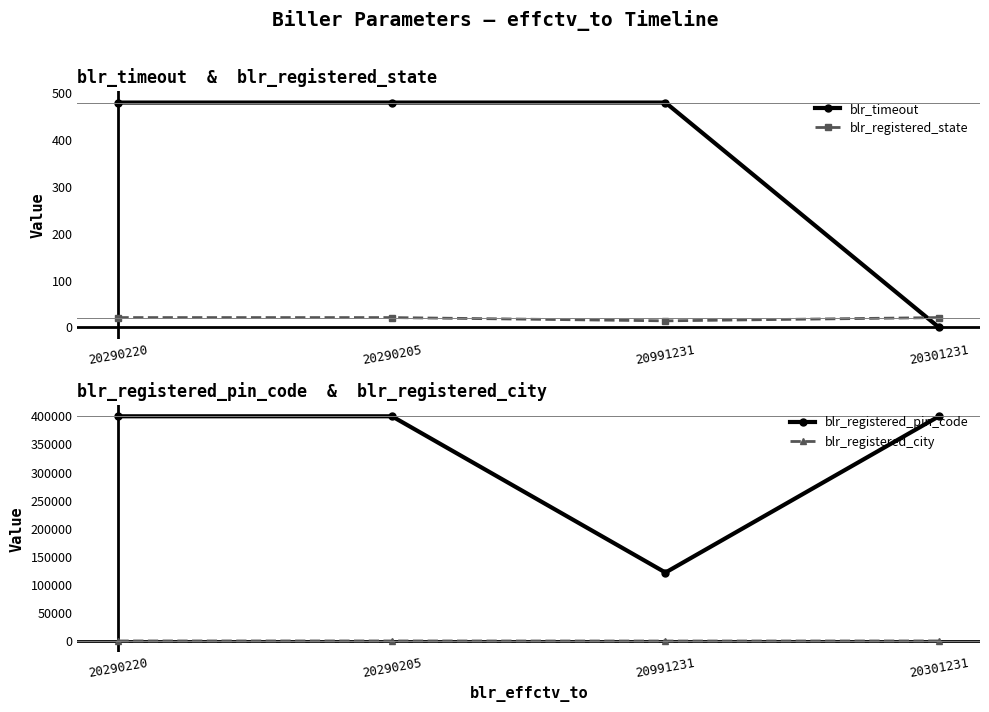

Reading left to right, transcribe all the data shown in this chart.

blr_timeout: 20290220=480	20290205=480	20991231=480	20301231=0
blr_registered_state: 20290220=21	20290205=21	20991231=14	20301231=21
blr_registered_pin_code: 20290220=400054	20290205=400063	20991231=122001	20301231=400059
blr_registered_city: 20290220=304	20290205=304	20991231=179	20301231=304